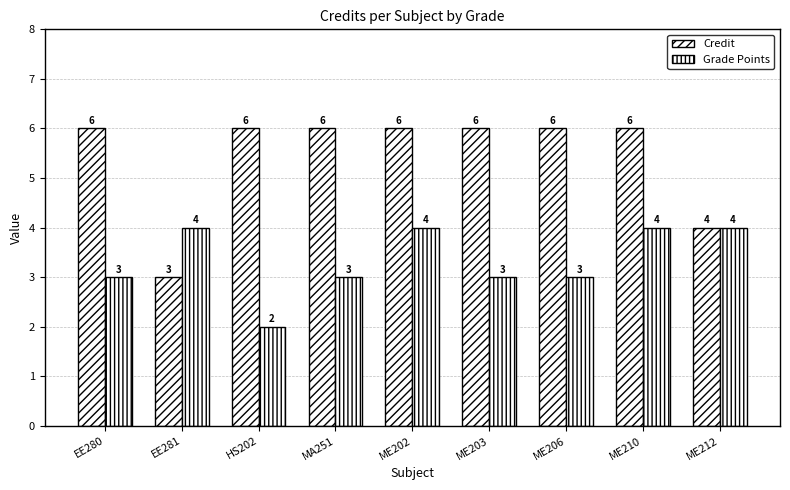

The Grade Points series shows 3 at EE280. True or false?

True